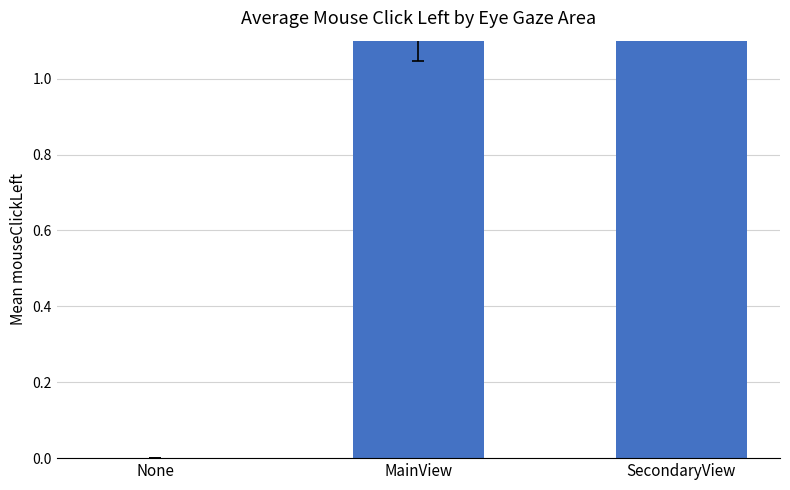

Count the number of values greater than 1.

2